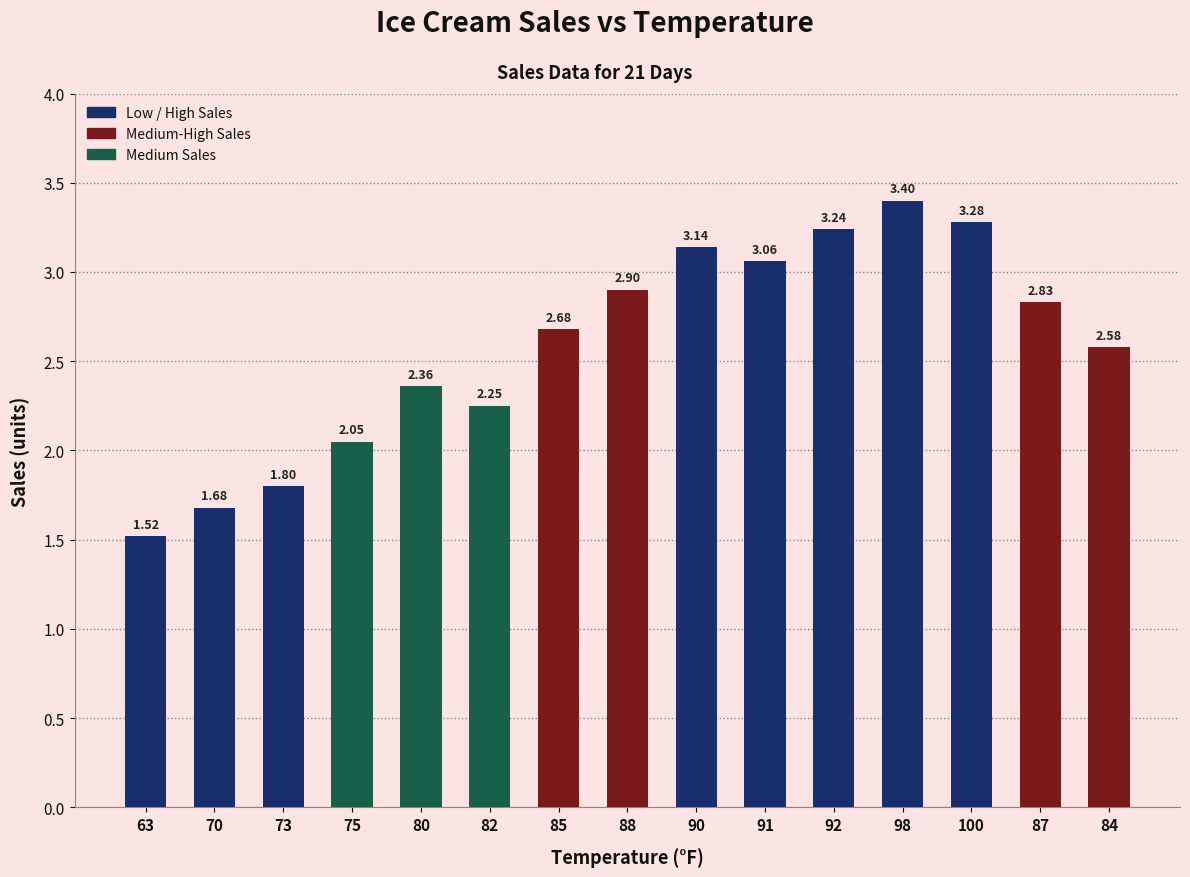

What is the change in value from 75 to 85?

+0.6